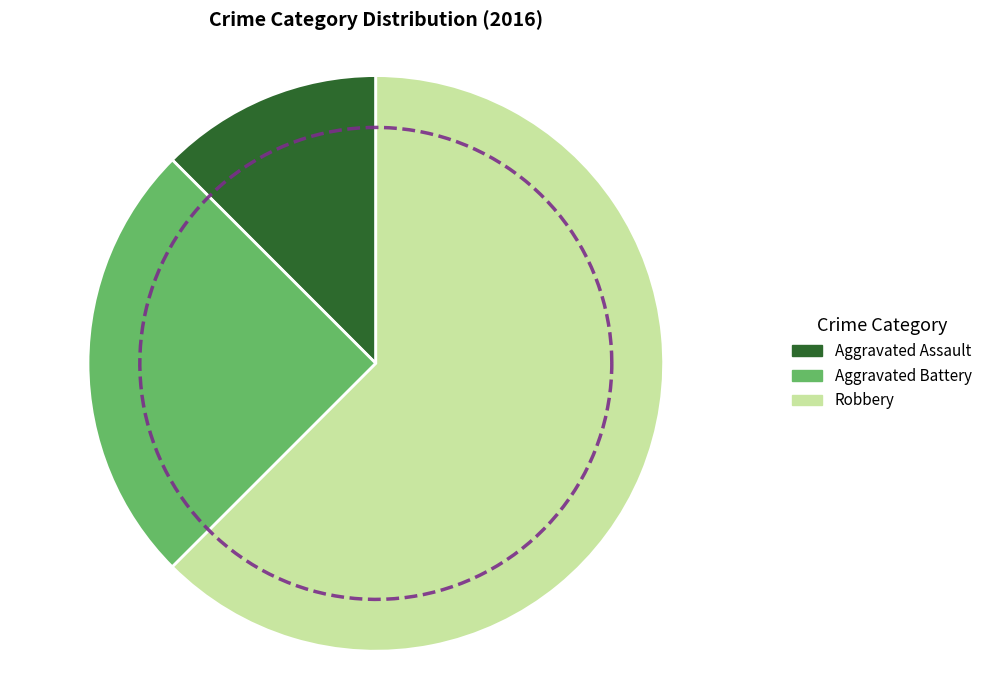

Rank the categories by value from lowest to highest.

Aggravated Assault, Aggravated Battery, Robbery